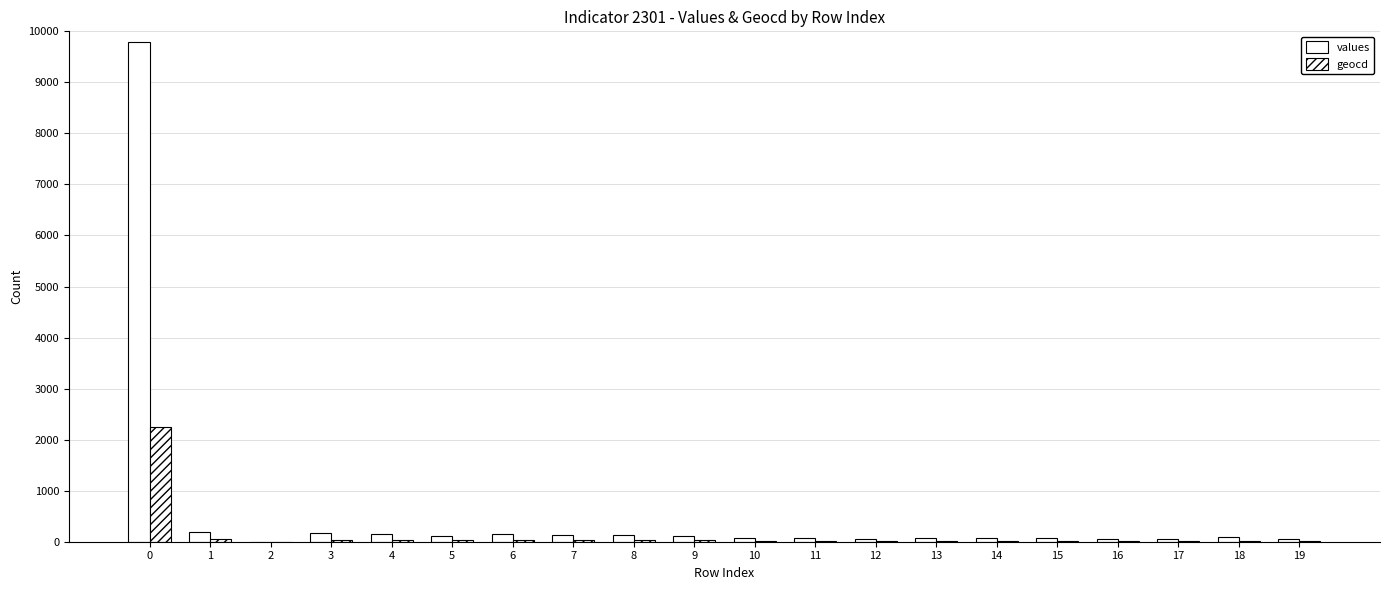

Where is geocd nearest to the value 1127?

1